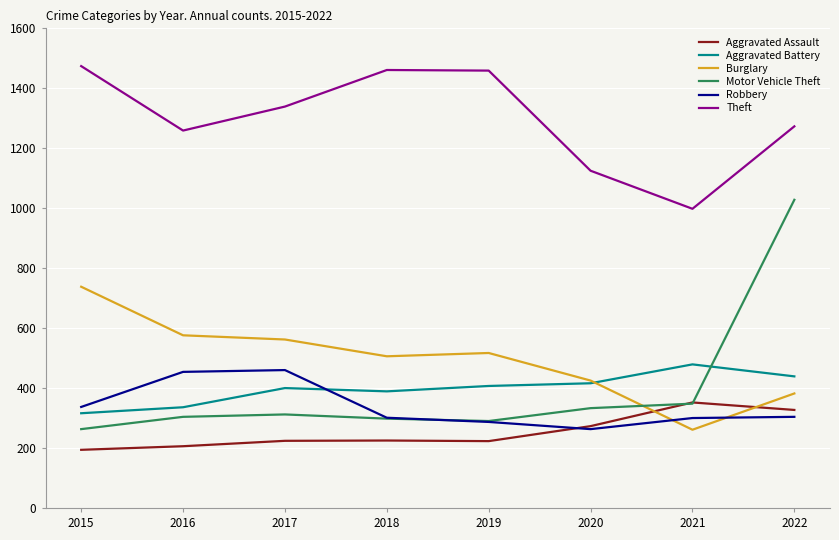

True or false: Theft and Aggravated Assault cross at least once.

False